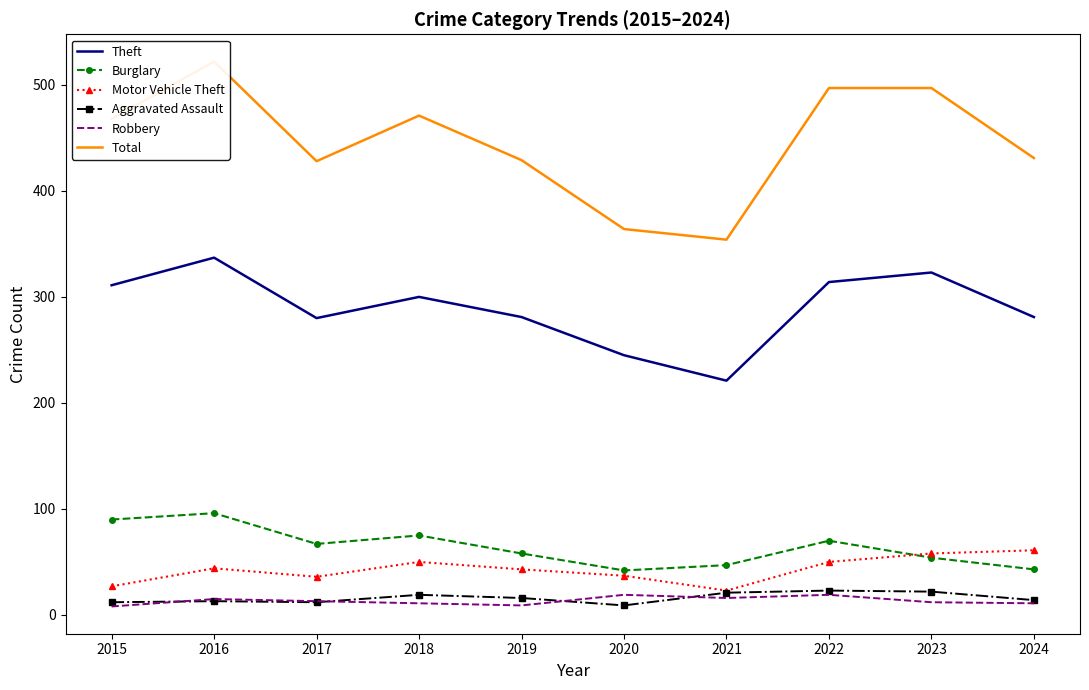

Is it true that Robbery equals 17 at 2024?

False